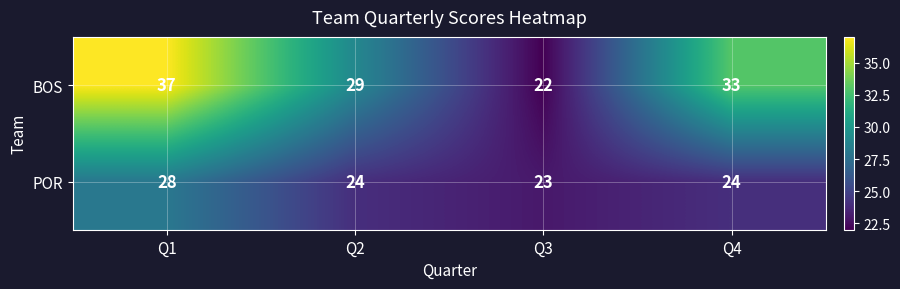

What is the average value of the POR series?

25